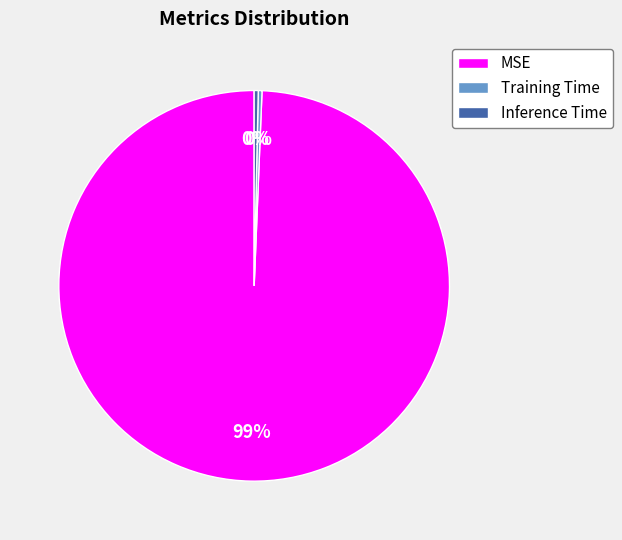

What is the largest slice in the pie chart?

MSE